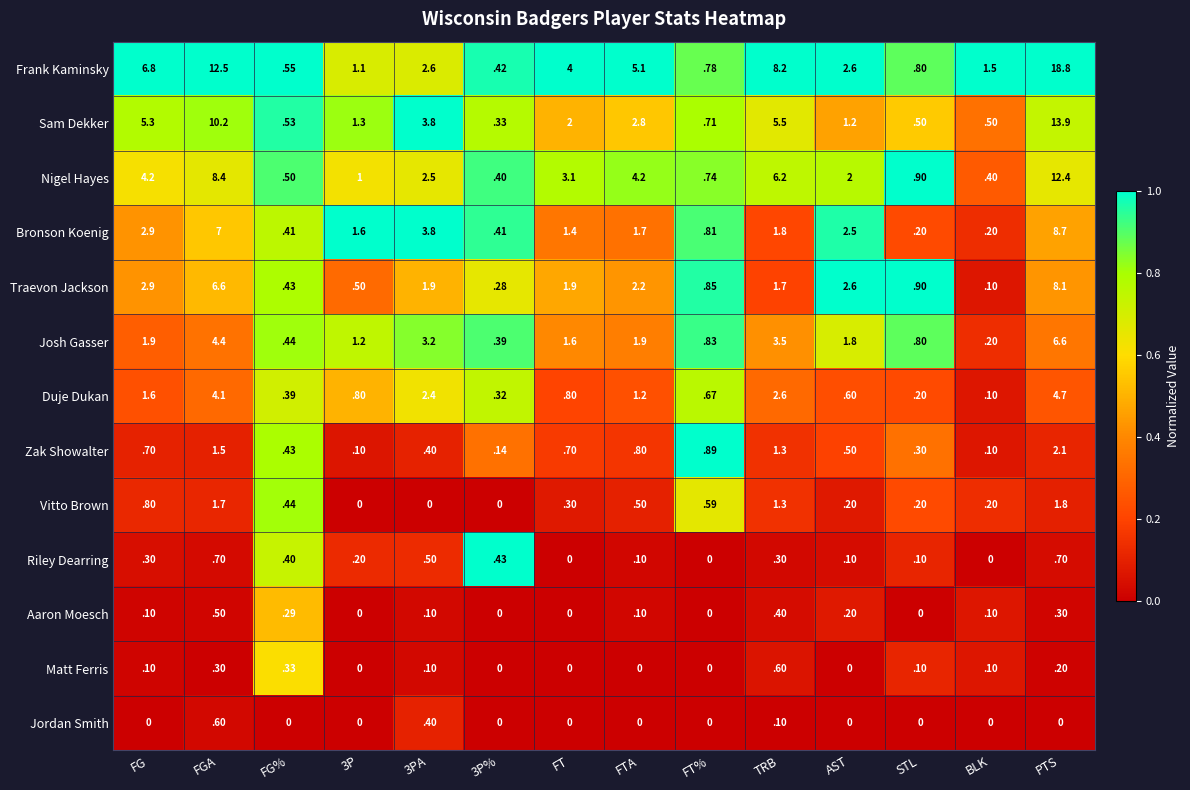

Which series has the widest spread of values?

Frank Kaminsky